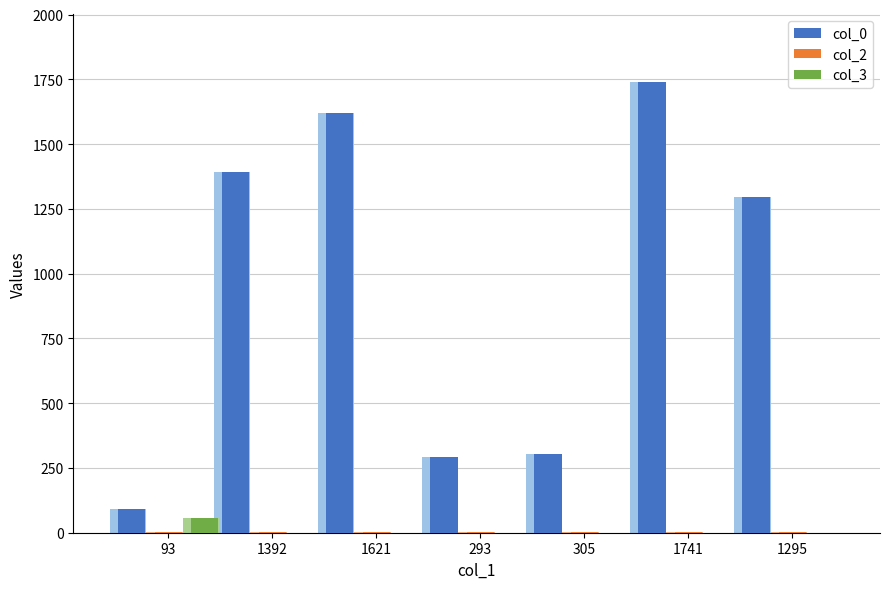

Is it true that col_3 equals 36 at 305?

False